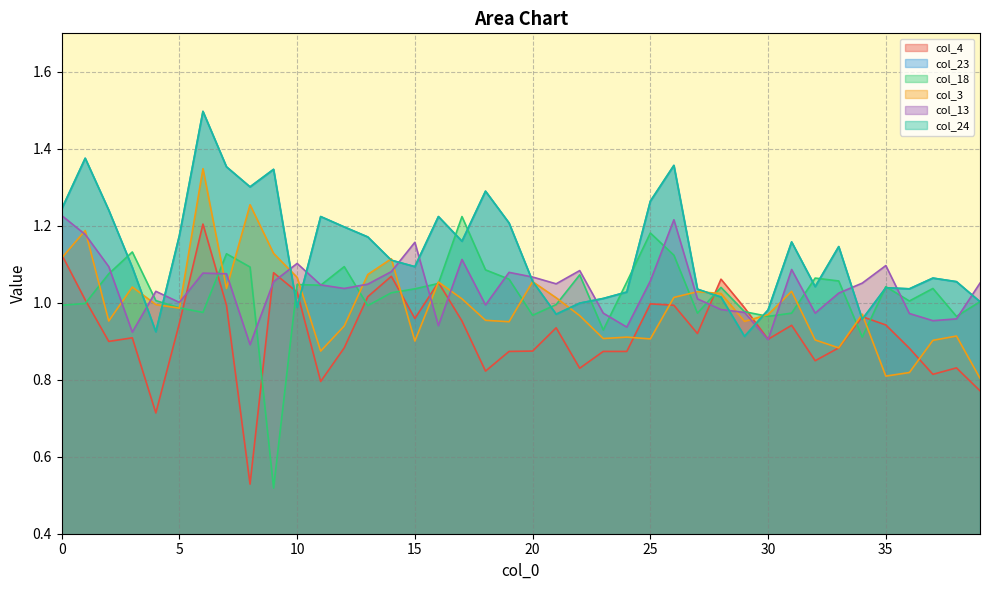

Does the chart display data point markers on the line(s)?

No